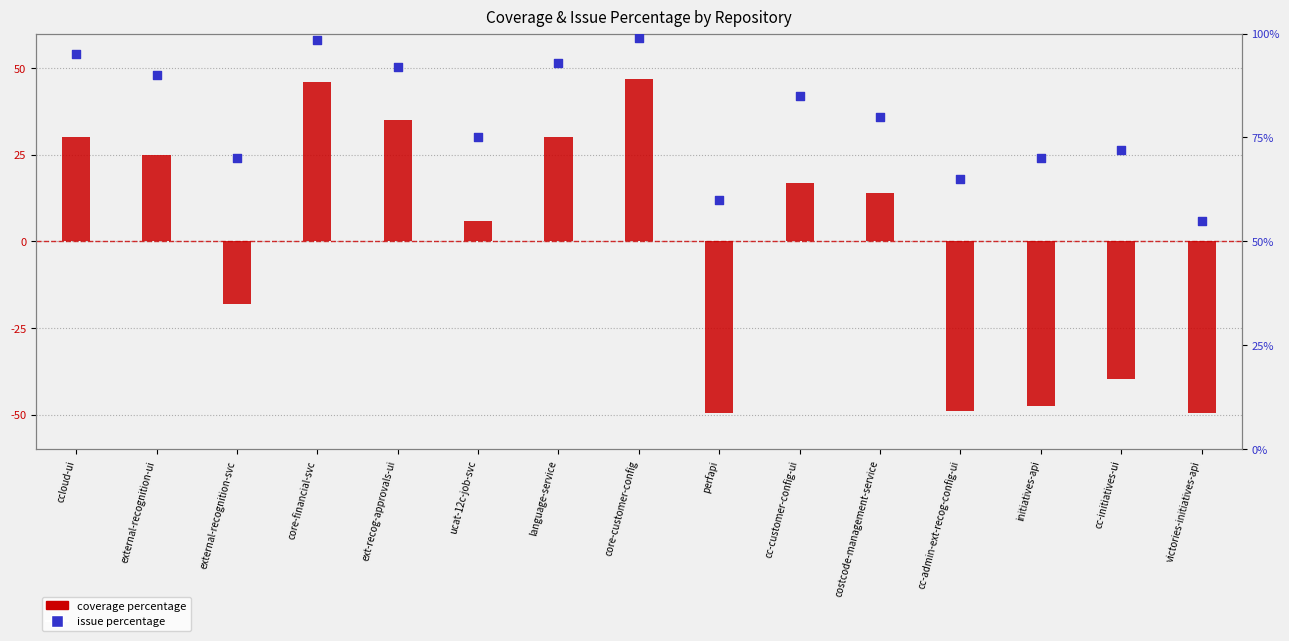

Which series reaches the minimum Y coordinate?

coverage percentage